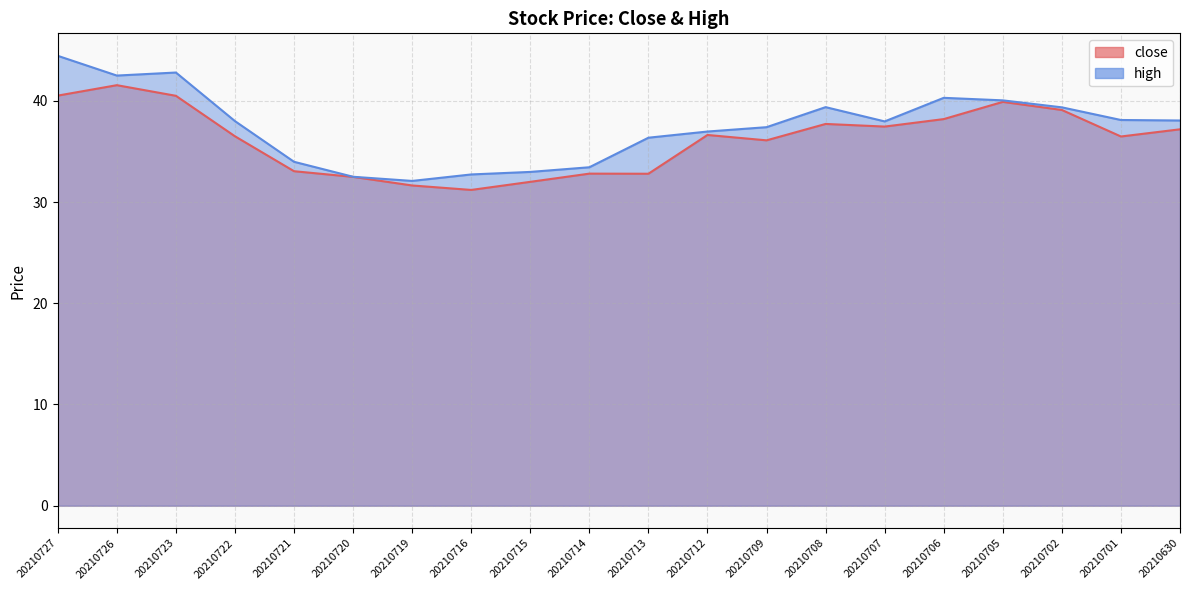

Which category has the highest value across all series?

20210727